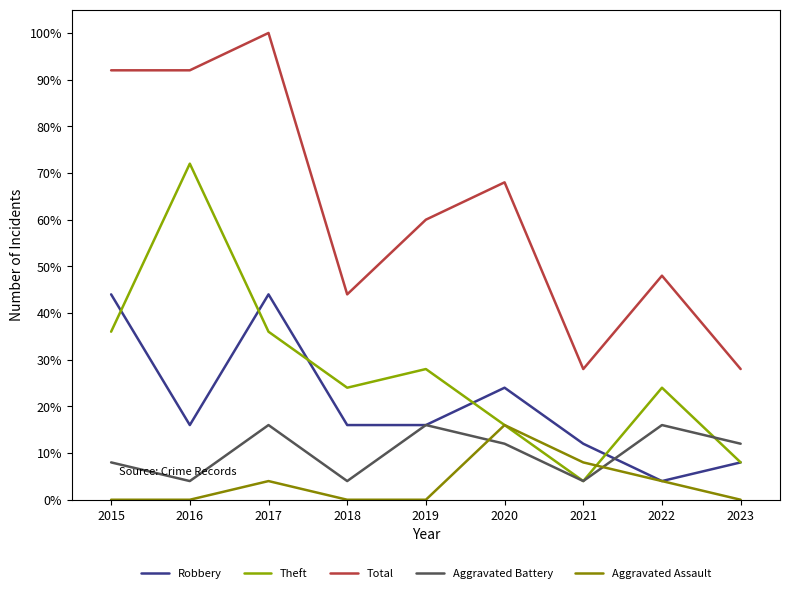

Which series has the largest total across all categories?

Total